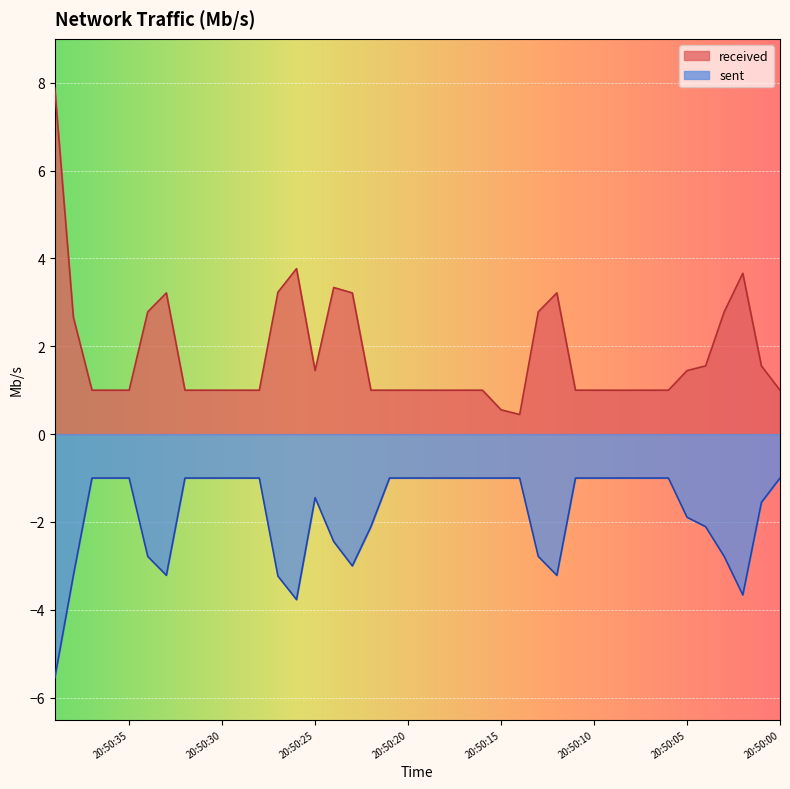

Reading left to right, transcribe all the data shown in this chart.

received: 20:50:39=7.9	20:50:38=2.7	20:50:37=1.0	20:50:36=1.0	20:50:35=1.0	20:50:34=2.8	20:50:33=3.2	20:50:32=1.0	20:50:31=1.0	20:50:30=1.0	20:50:29=1.0	20:50:28=1.0	20:50:27=3.2	20:50:26=3.8	20:50:25=1.4	20:50:24=3.3	20:50:23=3.2	20:50:22=1.0	20:50:21=1.0	20:50:20=1.0	20:50:19=1.0	20:50:18=1.0	20:50:17=1.0	20:50:16=1.0	20:50:15=0.6	20:50:14=0.4	20:50:13=2.8	20:50:12=3.2	20:50:11=1.0	20:50:10=1.0	20:50:09=1.0	20:50:08=1.0	20:50:07=1.0	20:50:06=1.0	20:50:05=1.4	20:50:04=1.6	20:50:03=2.8	20:50:02=3.7	20:50:01=1.6	20:50:00=1.0
sent: 20:50:39=-5.6	20:50:38=-3.2	20:50:37=-1.0	20:50:36=-1.0	20:50:35=-1.0	20:50:34=-2.8	20:50:33=-3.2	20:50:32=-1.0	20:50:31=-1.0	20:50:30=-1.0	20:50:29=-1.0	20:50:28=-1.0	20:50:27=-3.2	20:50:26=-3.8	20:50:25=-1.4	20:50:24=-2.4	20:50:23=-3.0	20:50:22=-2.1	20:50:21=-1.0	20:50:20=-1.0	20:50:19=-1.0	20:50:18=-1.0	20:50:17=-1.0	20:50:16=-1.0	20:50:15=-1.0	20:50:14=-1.0	20:50:13=-2.8	20:50:12=-3.2	20:50:11=-1.0	20:50:10=-1.0	20:50:09=-1.0	20:50:08=-1.0	20:50:07=-1.0	20:50:06=-1.0	20:50:05=-1.9	20:50:04=-2.1	20:50:03=-2.8	20:50:02=-3.7	20:50:01=-1.6	20:50:00=-1.0